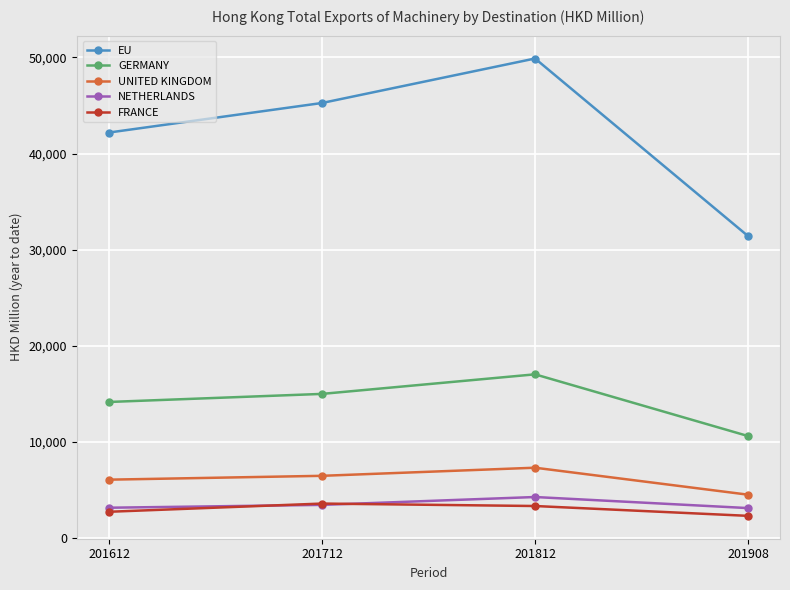

What is the lowest value of the NETHERLANDS series?

3134.6